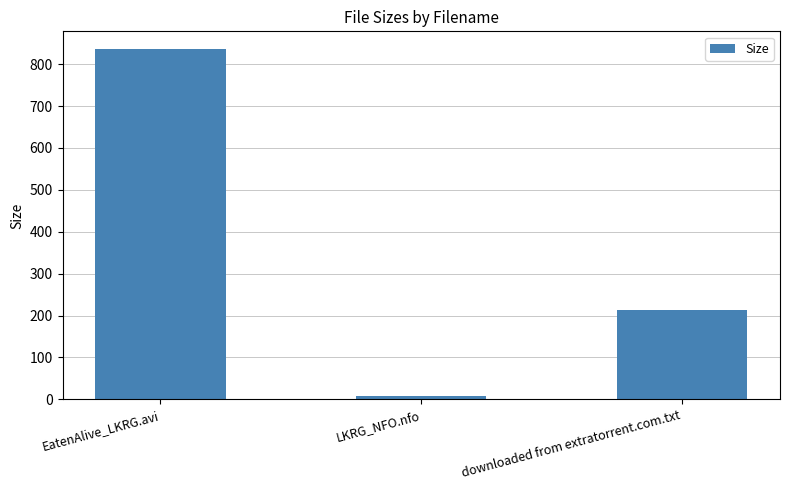

How many distinct data groups are displayed?

1